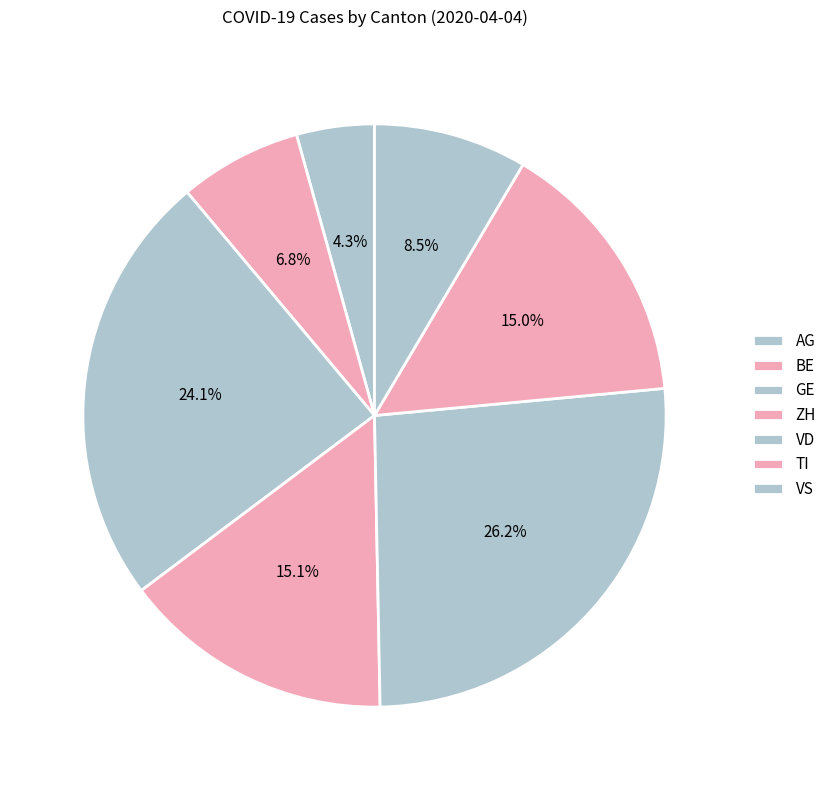

Approximately how many times larger is the value at VD compared to ZH?

1.7